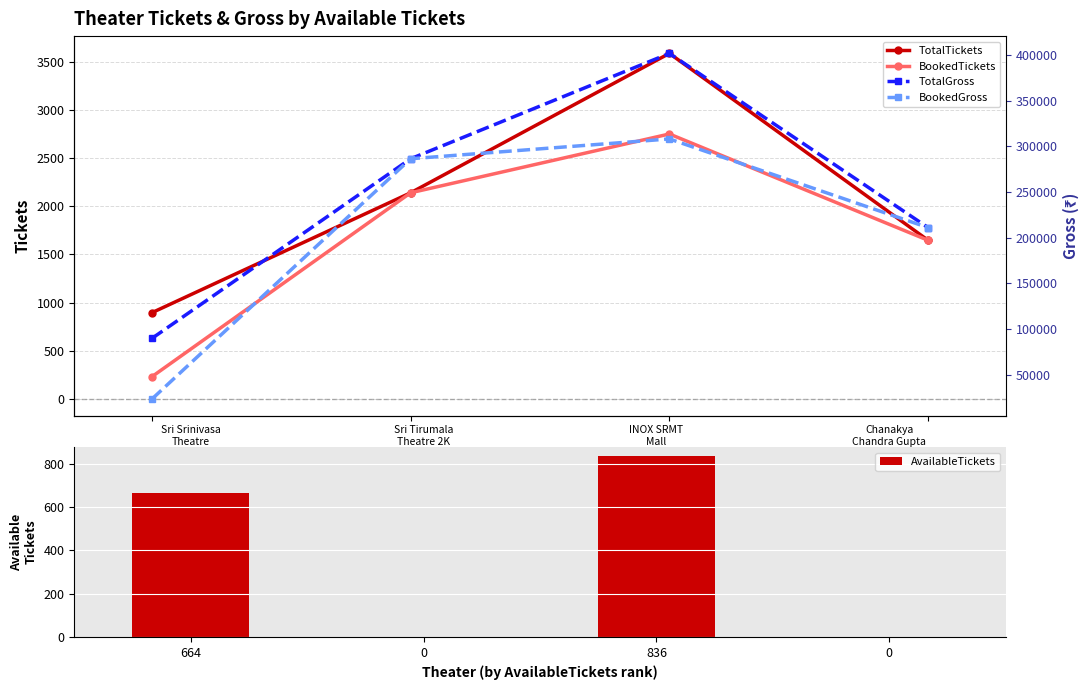

The AvailableTickets series shows -324 at 0. True or false?

False